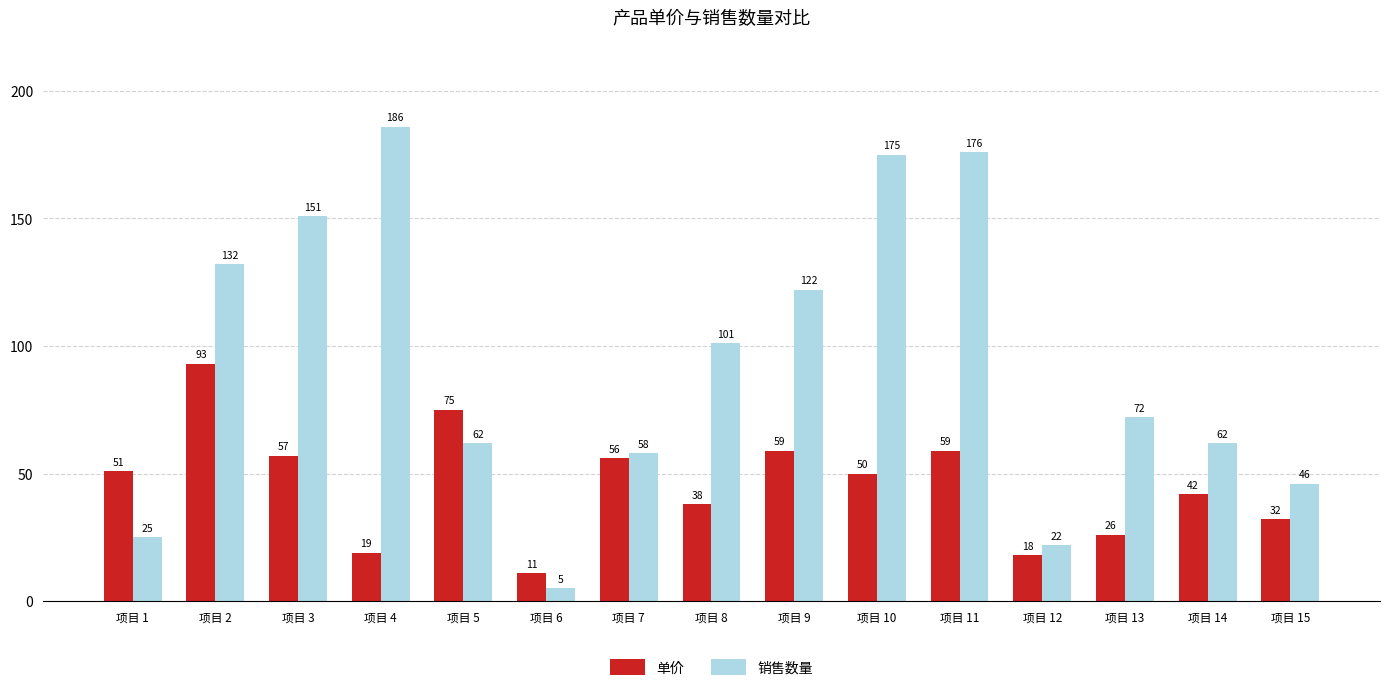

Reading left to right, transcribe all the data shown in this chart.

单价: 项目 1=51	项目 2=93	项目 3=57	项目 4=19	项目 5=75	项目 6=11	项目 7=56	项目 8=38	项目 9=59	项目 10=50	项目 11=59	项目 12=18	项目 13=26	项目 14=42	项目 15=32
销售数量: 项目 1=25	项目 2=132	项目 3=151	项目 4=186	项目 5=62	项目 6=5	项目 7=58	项目 8=101	项目 9=122	项目 10=175	项目 11=176	项目 12=22	项目 13=72	项目 14=62	项目 15=46